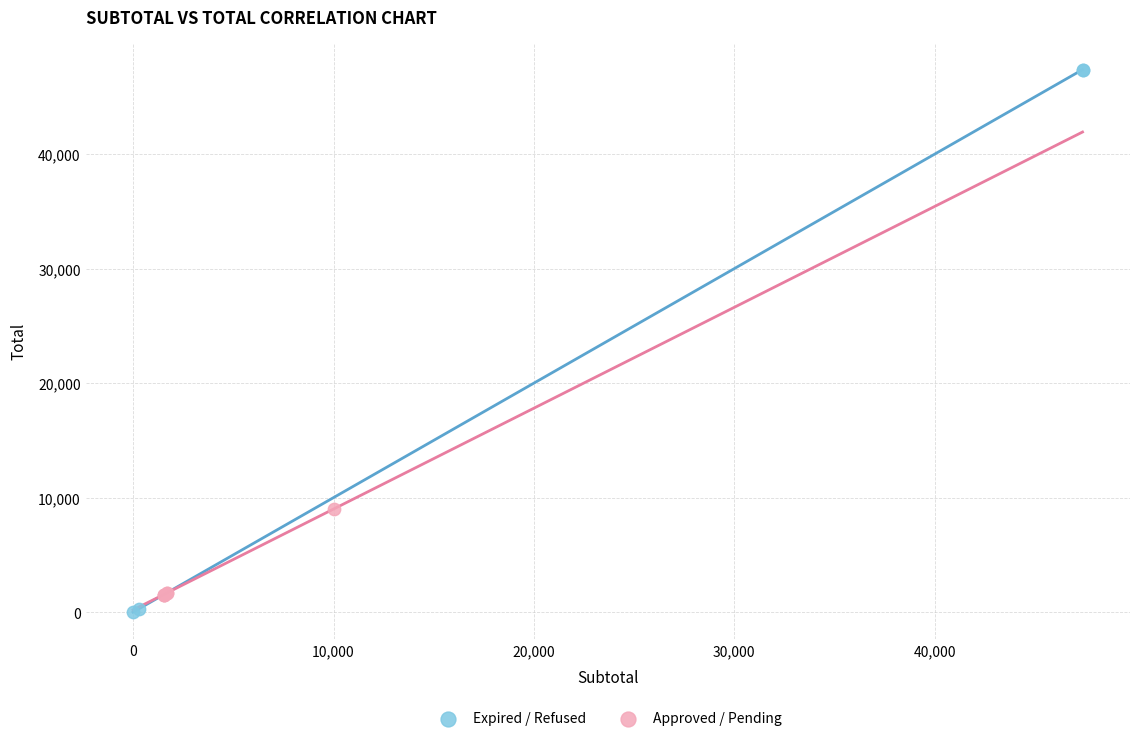

Which series has the widest spread of Y values?

Expired / Refused